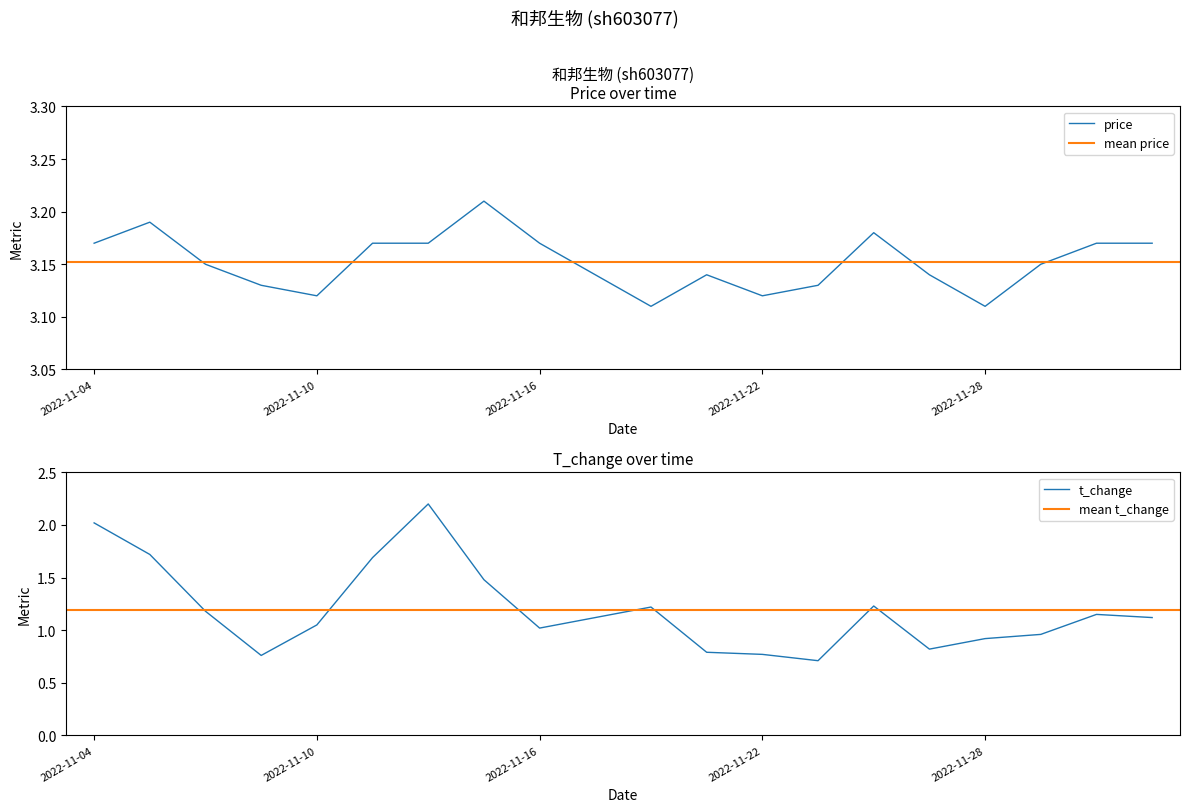

Reading right to left, list all the values displayed in this chart.

price: 2022-12-01=3.2	2022-11-30=3.2	2022-11-29=3.1	2022-11-28=3.1	2022-11-25=3.1	2022-11-24=3.2	2022-11-23=3.1	2022-11-22=3.1	2022-11-21=3.1	2022-11-18=3.1	2022-11-17=3.1	2022-11-16=3.2	2022-11-15=3.2	2022-11-14=3.2	2022-11-11=3.2	2022-11-10=3.1	2022-11-09=3.1	2022-11-08=3.1	2022-11-07=3.2	2022-11-04=3.2
t_change: 2022-12-01=1.1	2022-11-30=1.1	2022-11-29=1.0	2022-11-28=0.9	2022-11-25=0.8	2022-11-24=1.2	2022-11-23=0.7	2022-11-22=0.8	2022-11-21=0.8	2022-11-18=1.2	2022-11-17=1.1	2022-11-16=1.0	2022-11-15=1.5	2022-11-14=2.2	2022-11-11=1.7	2022-11-10=1.1	2022-11-09=0.8	2022-11-08=1.2	2022-11-07=1.7	2022-11-04=2.0